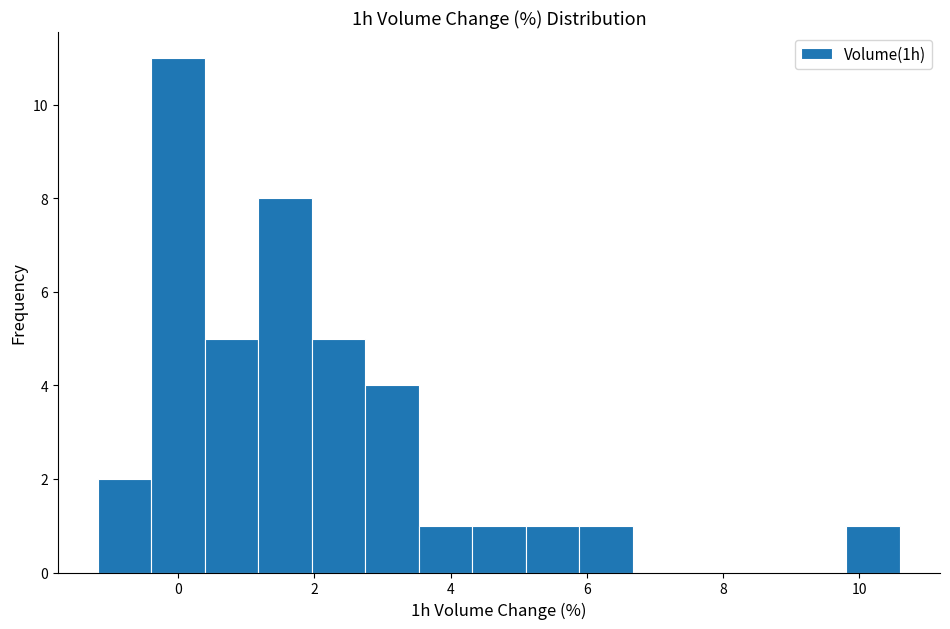

Read against the x-axis, roughly where is the centre of the tallest bar?

0.0